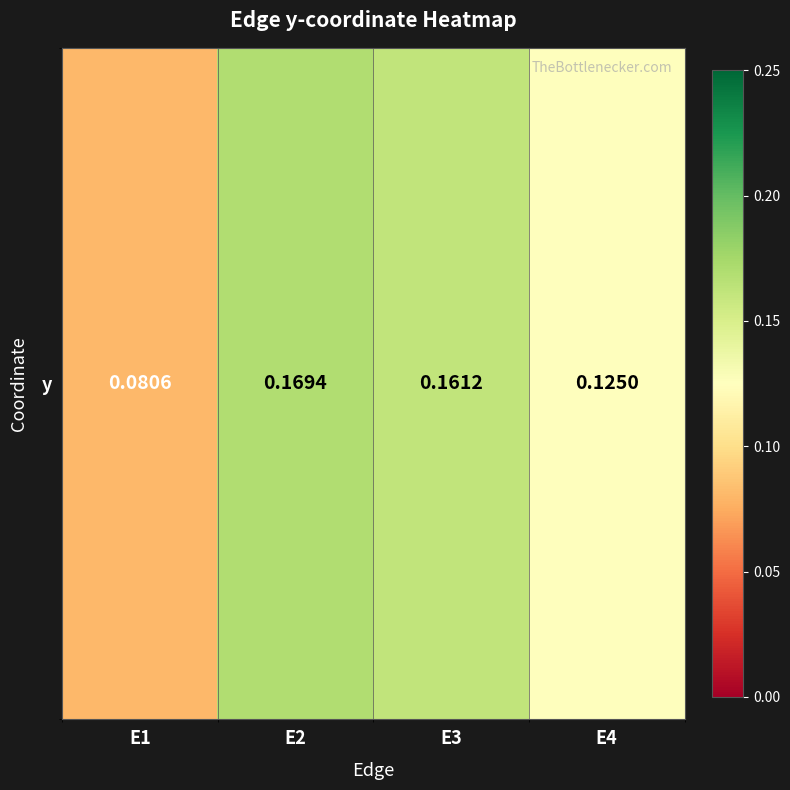

Reading left to right, list all the values displayed in this chart.

E1=0.1	E2=0.2	E3=0.2	E4=0.1